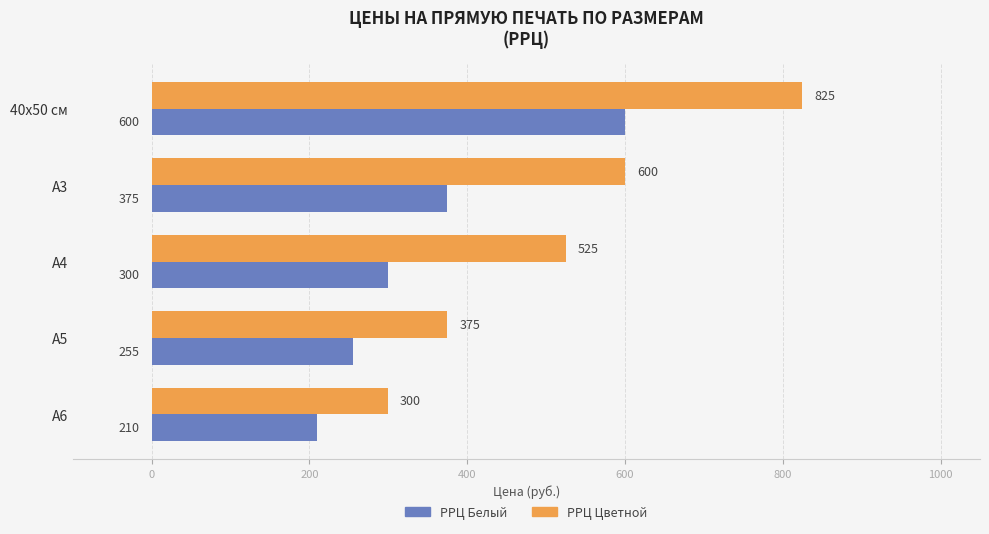

True or false: РРЦ Цветной has a value of 352 at А4.

False